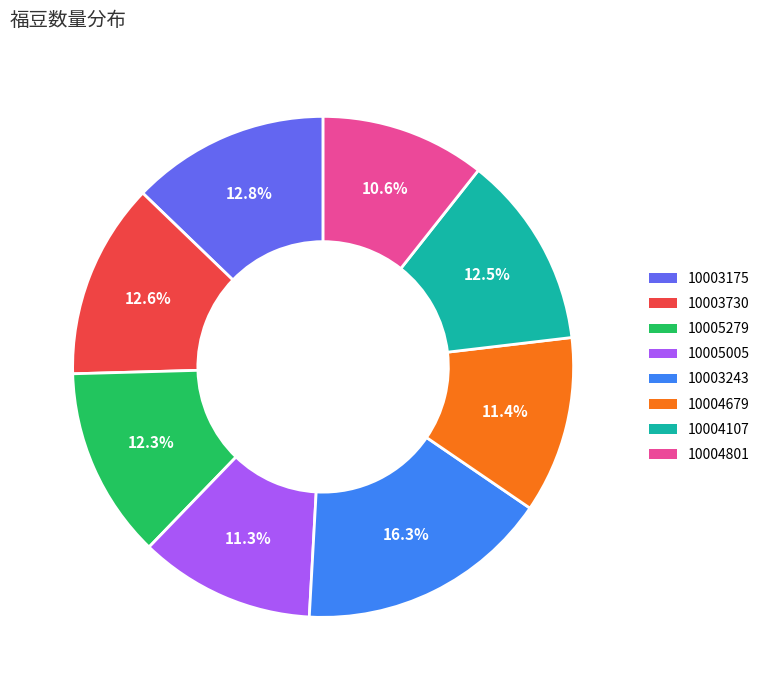

Which slice is the smallest?

10004801